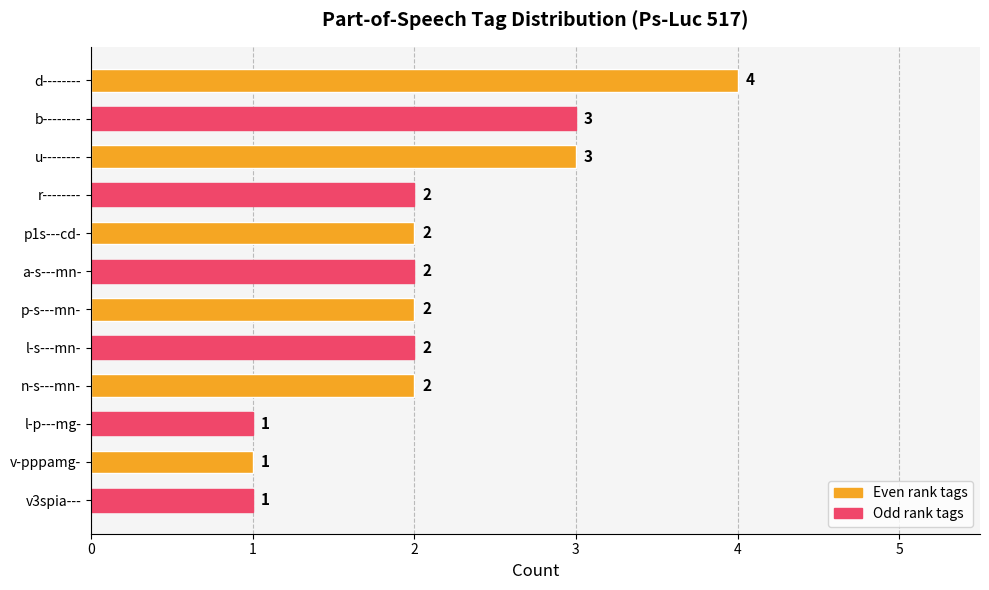

Does the chart contain any negative values?

No